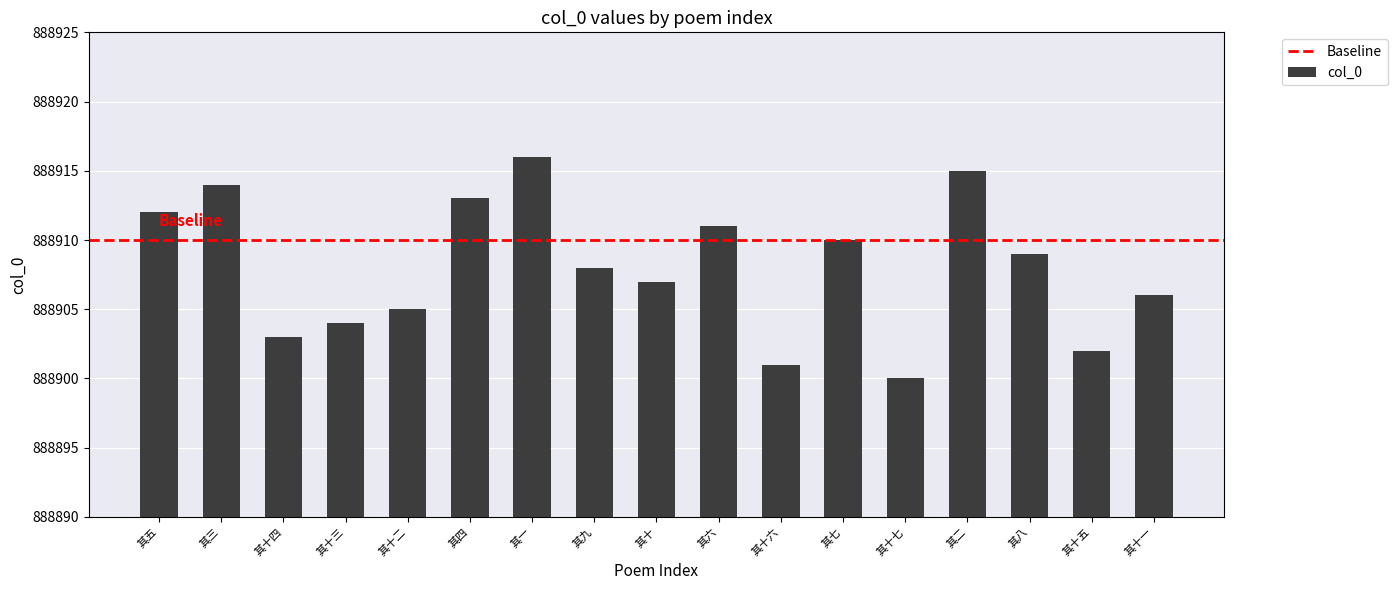

What position from the right is 其七?

6